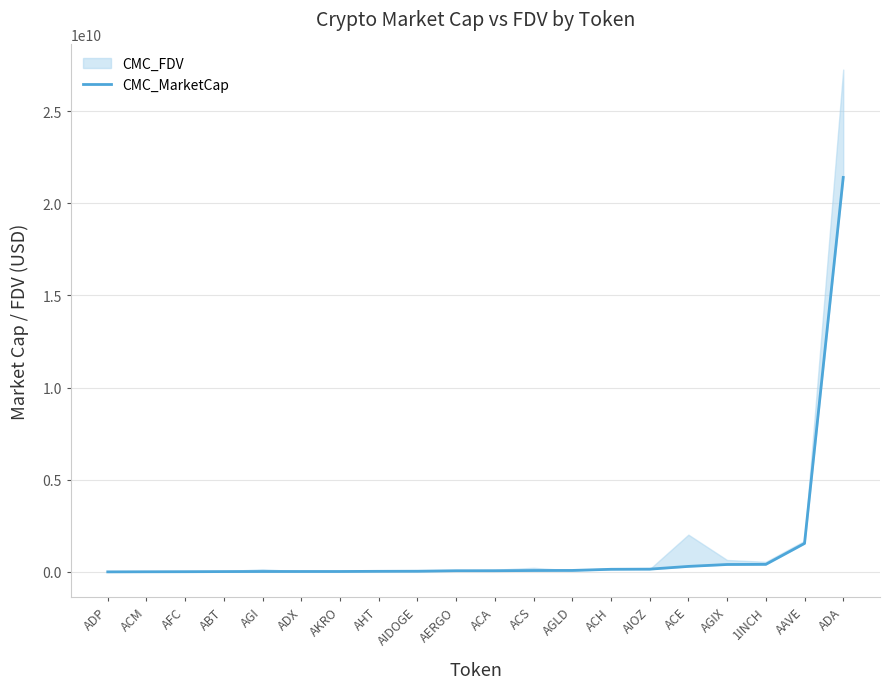

The chart shows a value of 14508714.3 at AFC. True or false?

True